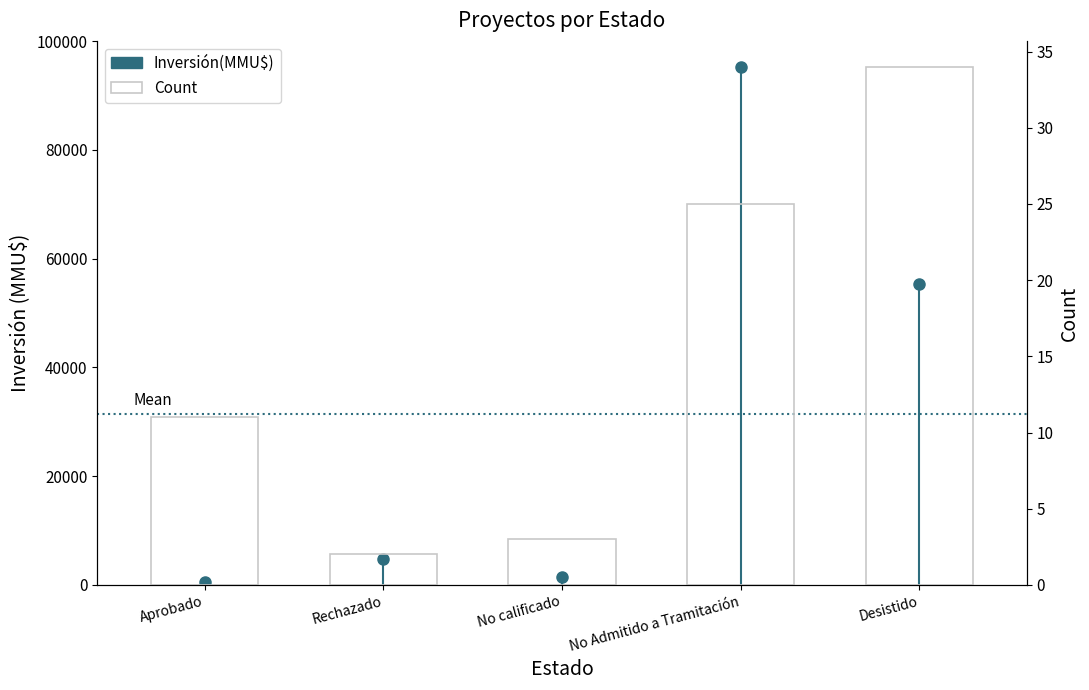

What is the change in value from Rechazado to Desistido?

+32